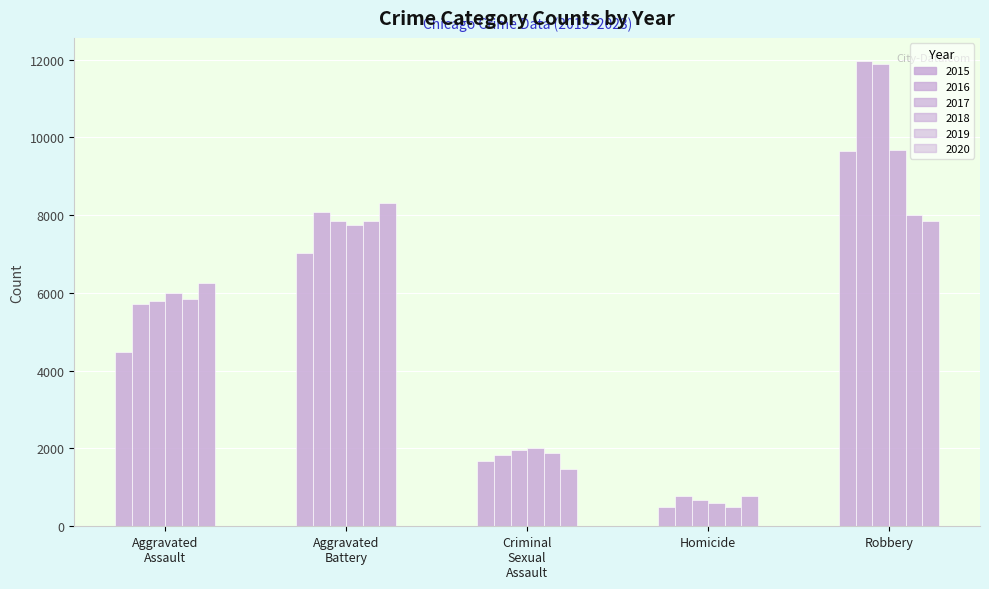

How many series are shown in this chart?

6